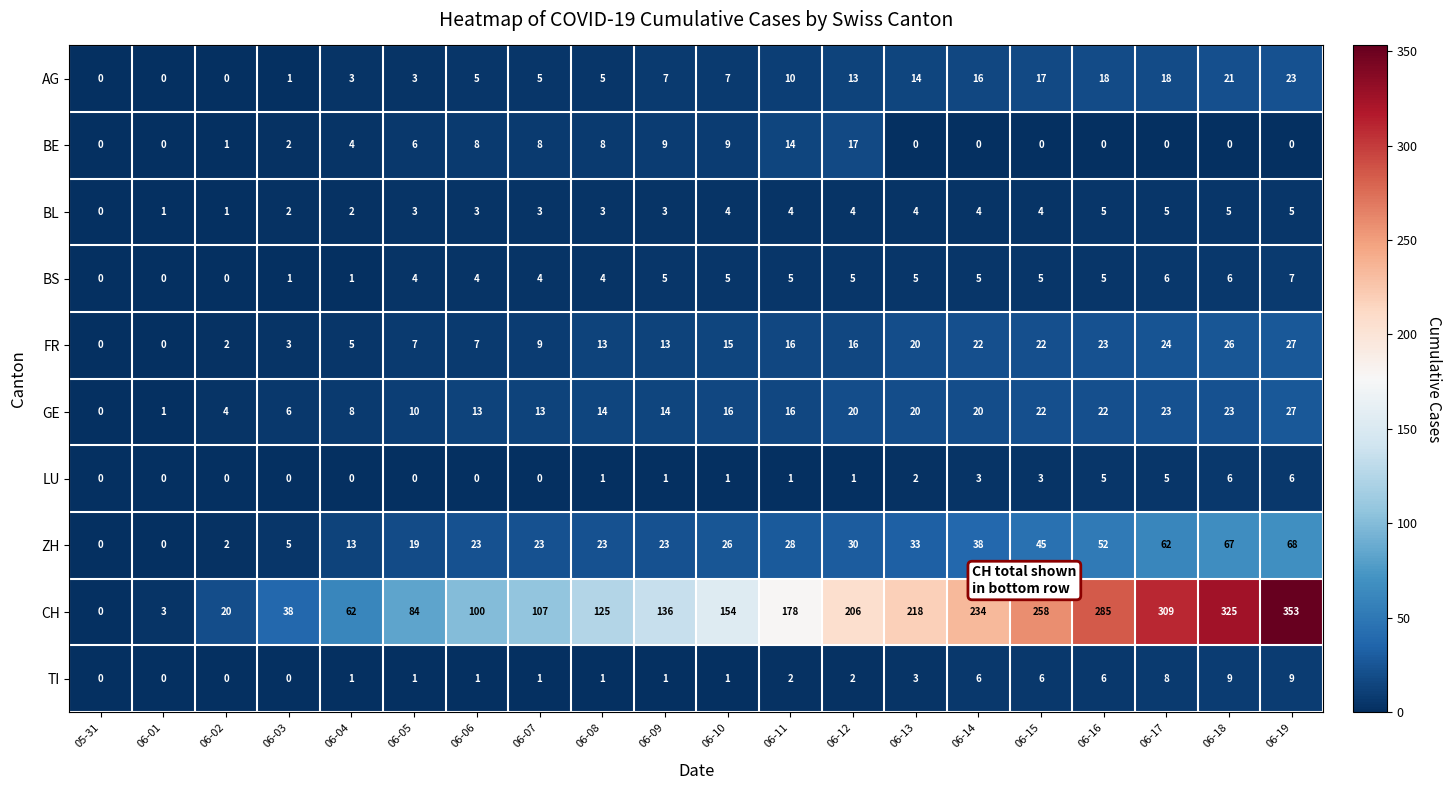

What is the difference between the second highest and minimum values in the BS series?

6